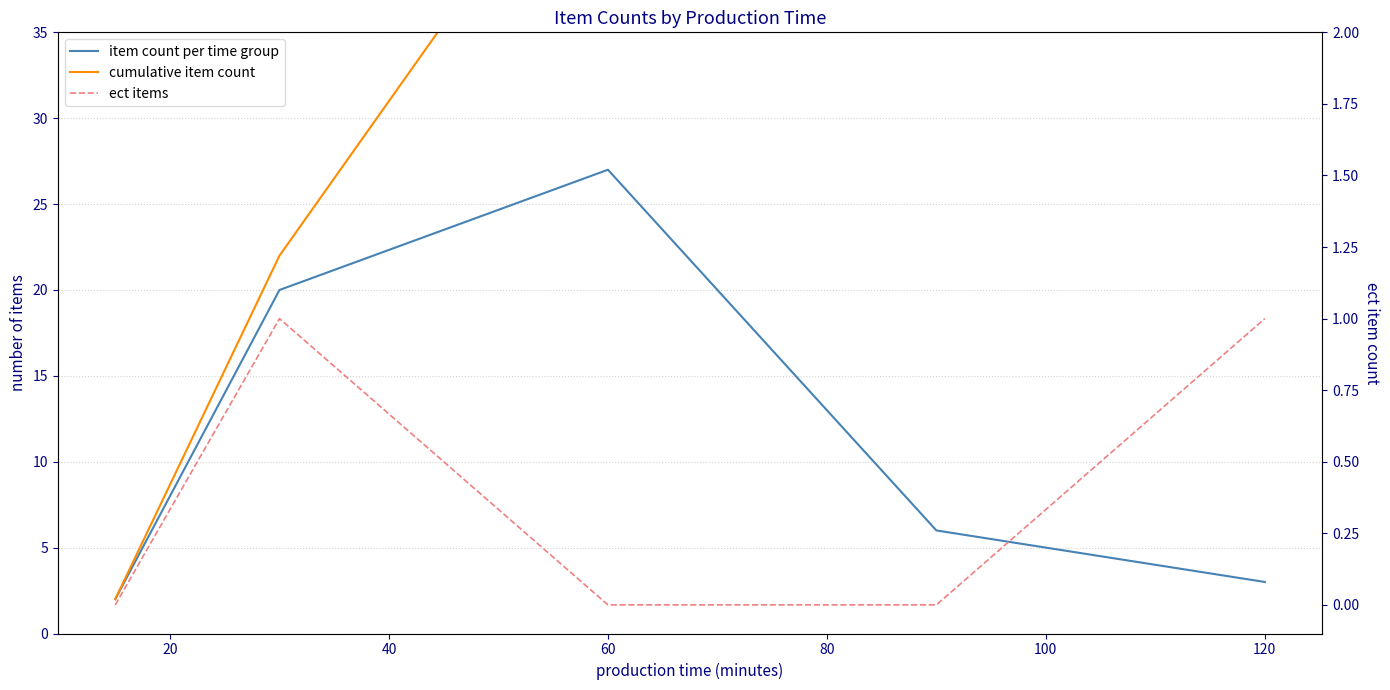

True or false: item count per time group and ect items intersect in this chart.

False